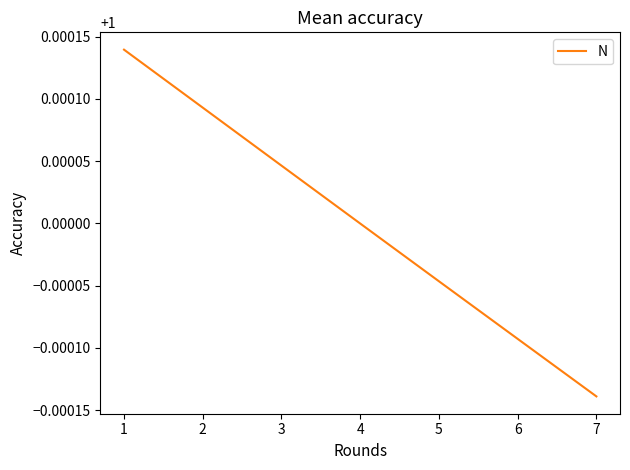

Is it true that the value at 1 is 1.0?

True